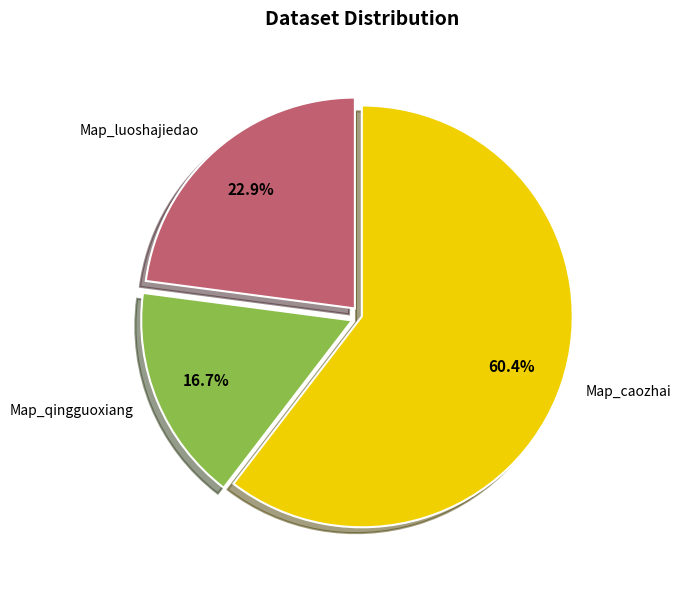

Rank the categories by value from lowest to highest.

Map_qingguoxiang, Map_luoshajiedao, Map_caozhai